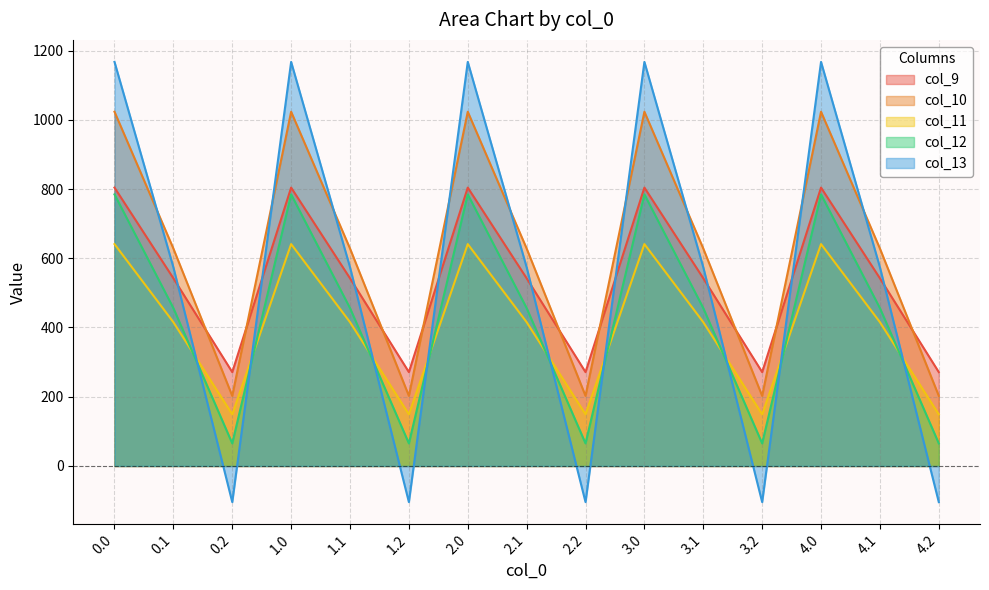

The col_11 series shows 185.6 at 4.0. True or false?

False